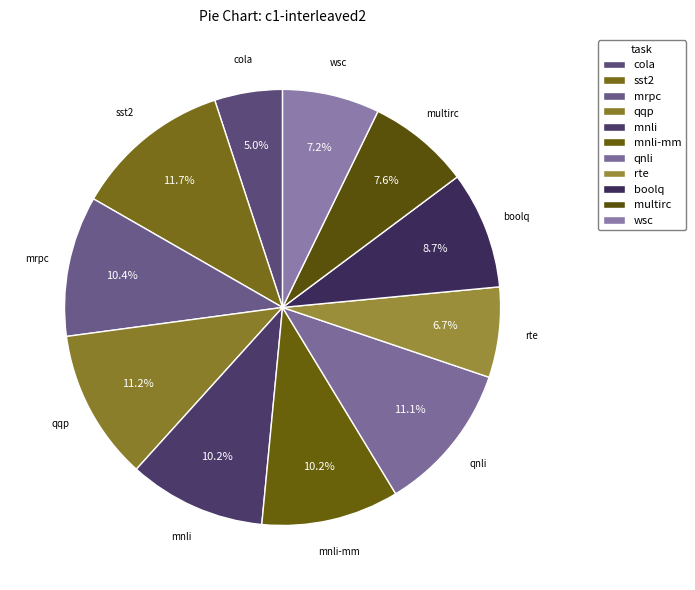

To the nearest percent, what portion does cola represent?

5%